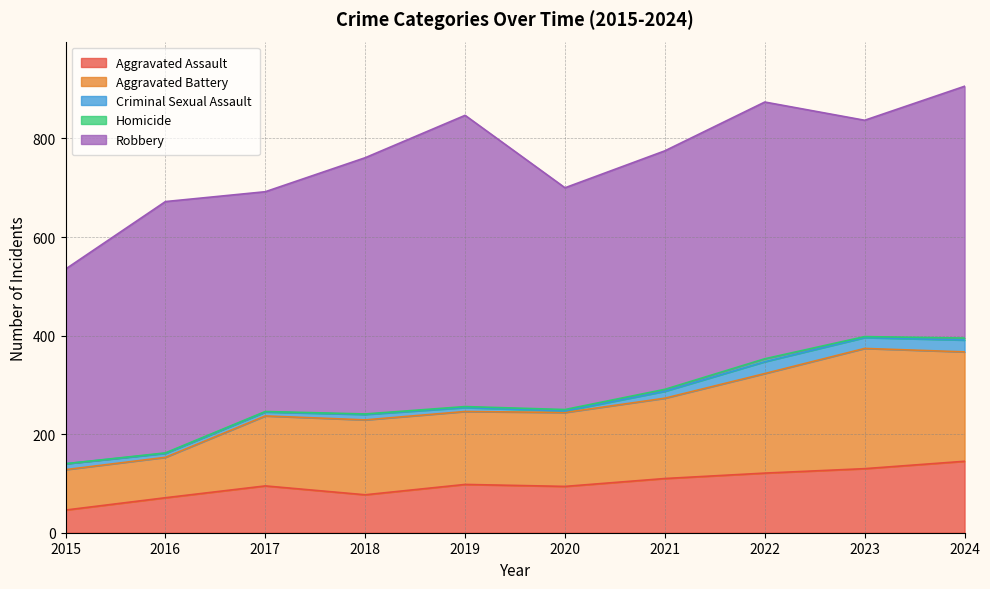

True or false: Criminal Sexual Assault and Aggravated Assault intersect in this chart.

False